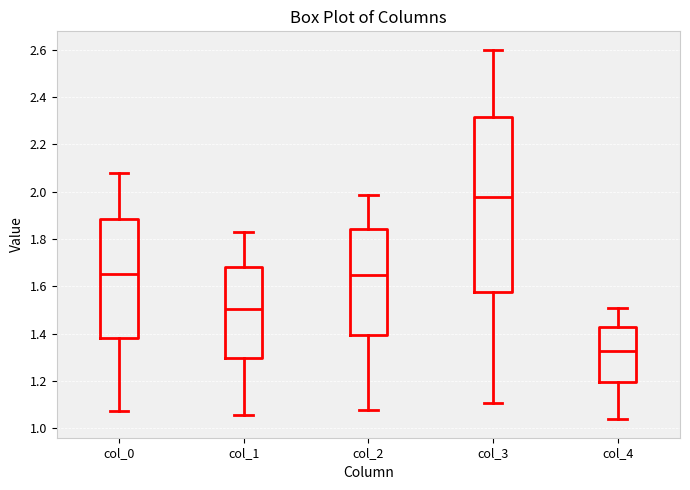

Where is the lower edge of the box for col_1 on the y-axis? The values are not printed on the chart, so give them approximately, as read against the axis.

1.30